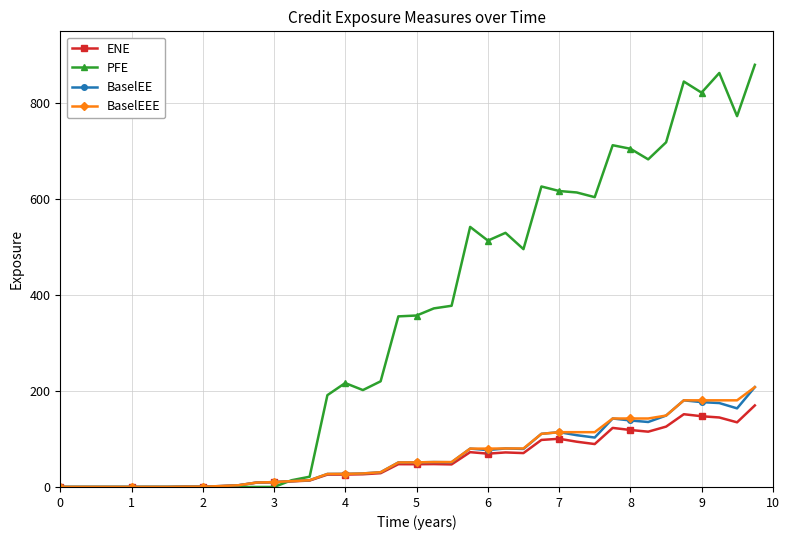

What is the value of the BaselEEE point at the 18th from the left?

28.2